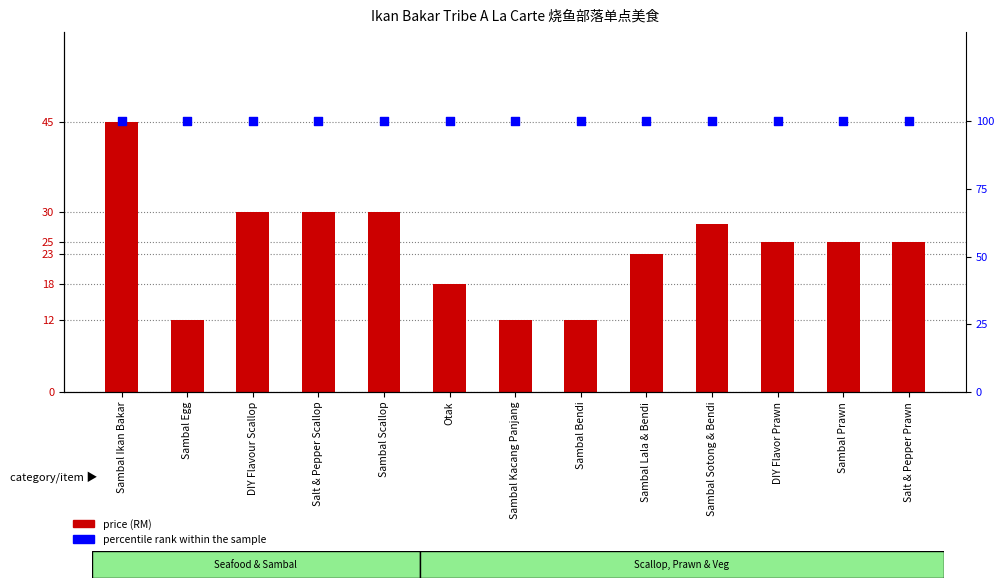

Which series has the largest total across all categories?

percentile rank within the sample